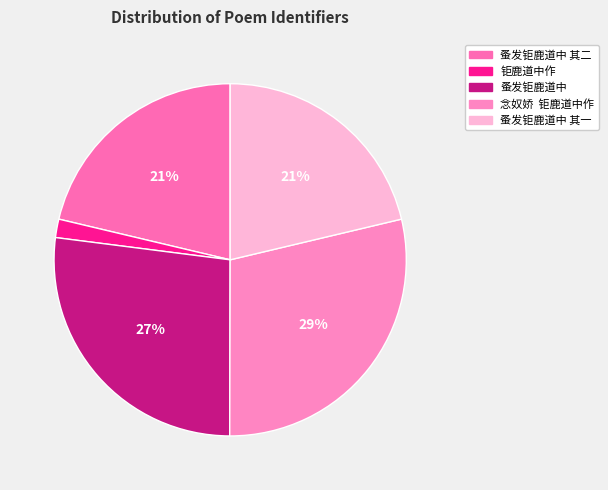

Count the number of slices in the pie.

5